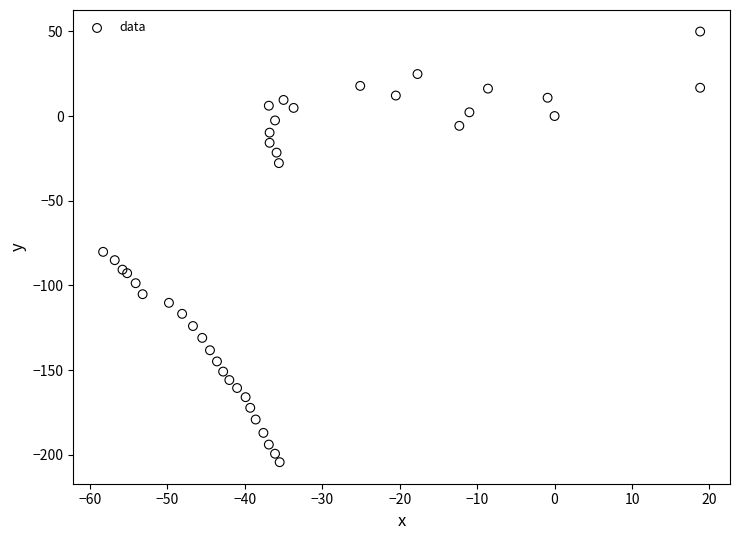

What Y value in the scatter plot is closest to -77?

-80.2